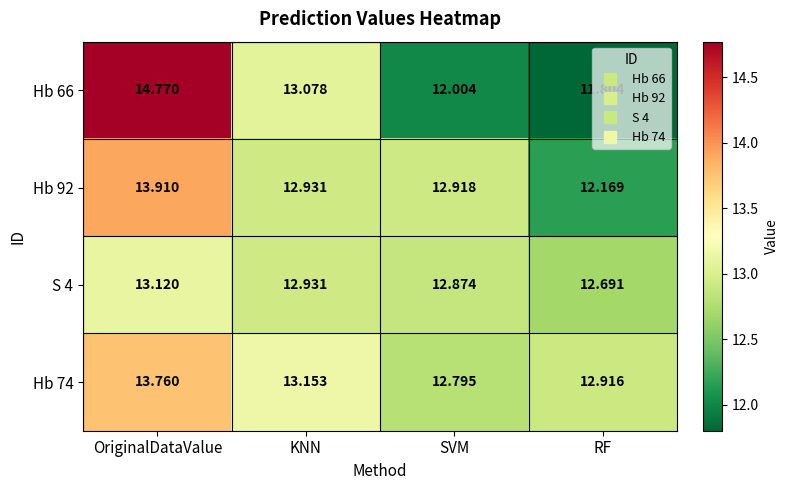

At which category is the sum across all series the highest?

OriginalDataValue